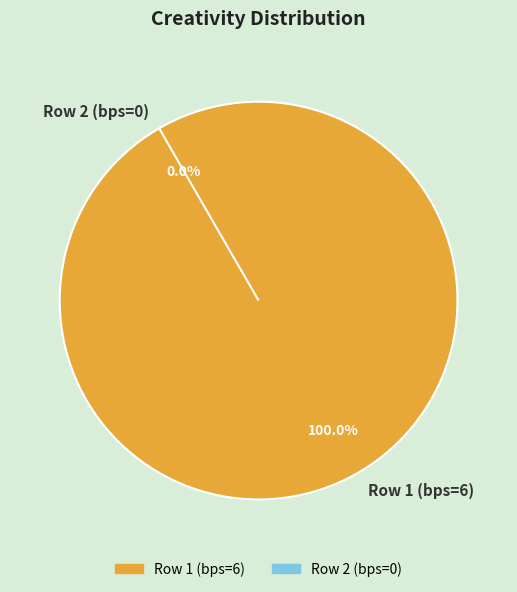

Do Row 2 (bps=0) and Row 1 (bps=6) together represent more than half of the pie?

Yes